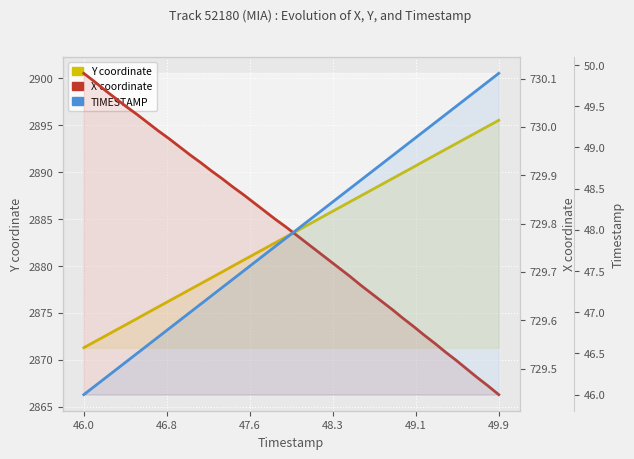

Rank the series by their average value, from lowest to highest.

TIMESTAMP, X, Y